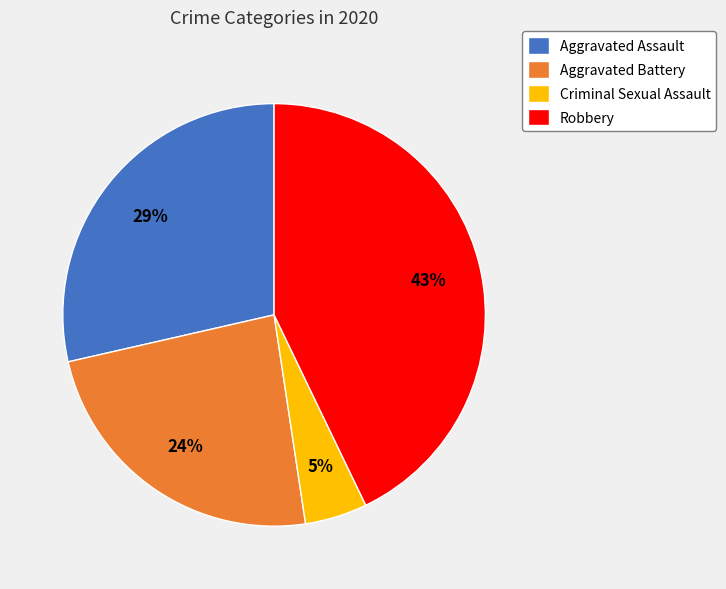

Rank the categories by value from lowest to highest.

Criminal Sexual Assault, Aggravated Battery, Aggravated Assault, Robbery